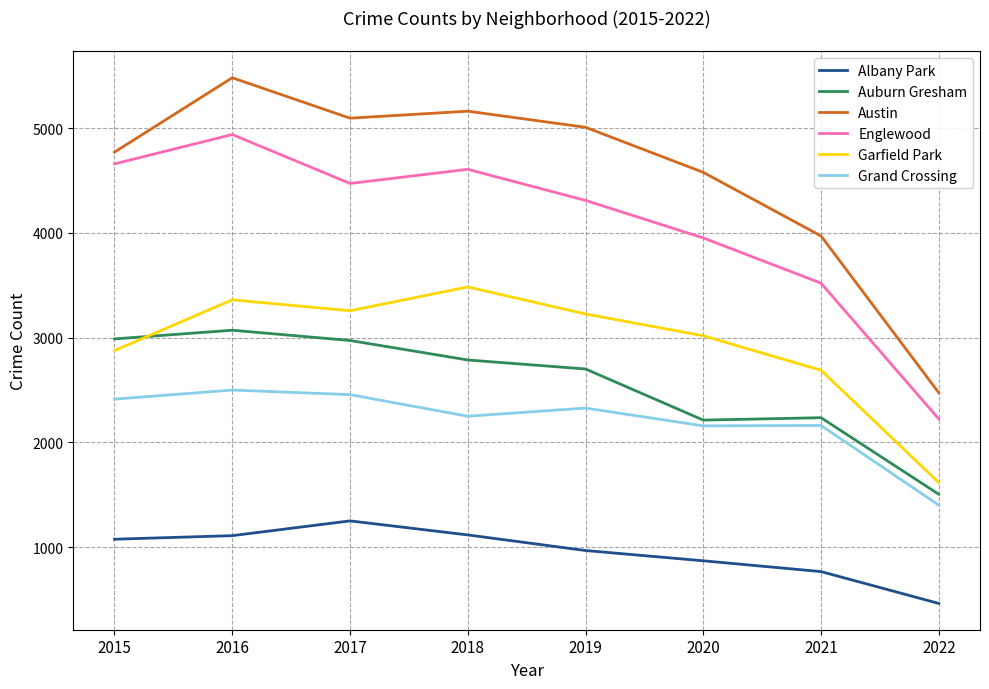

Which series has the largest range (max minus min)?

Austin